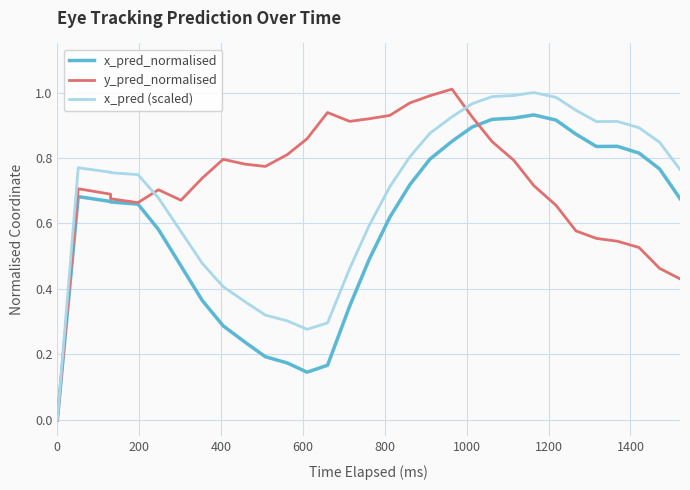

Which series has the largest total across all categories?

y_pred_normalised